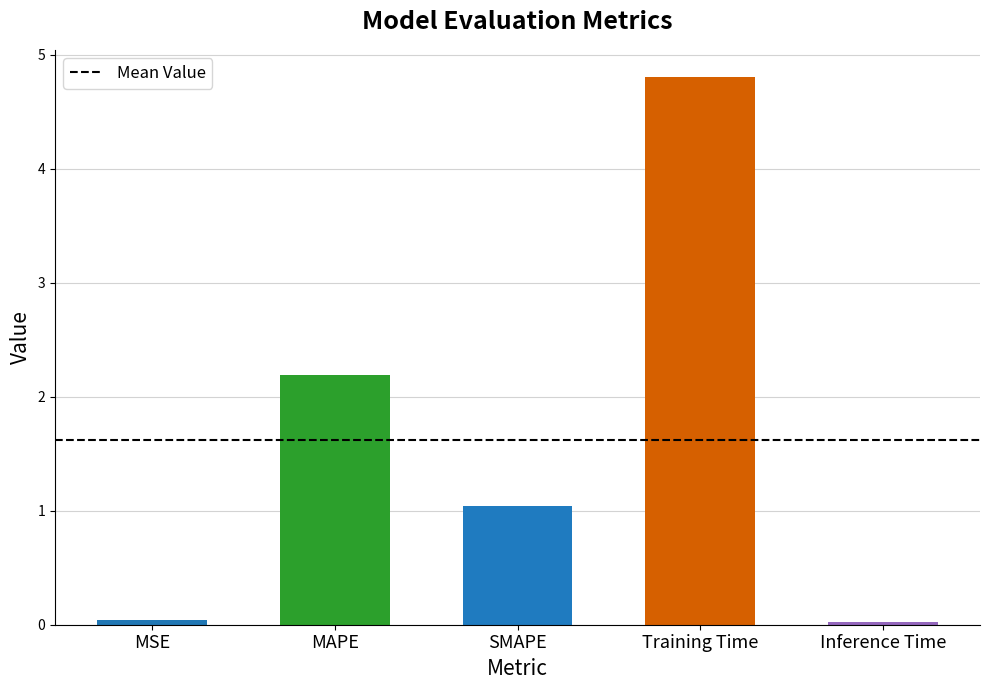

What is the change in value from MAPE to Inference Time?

-2.2